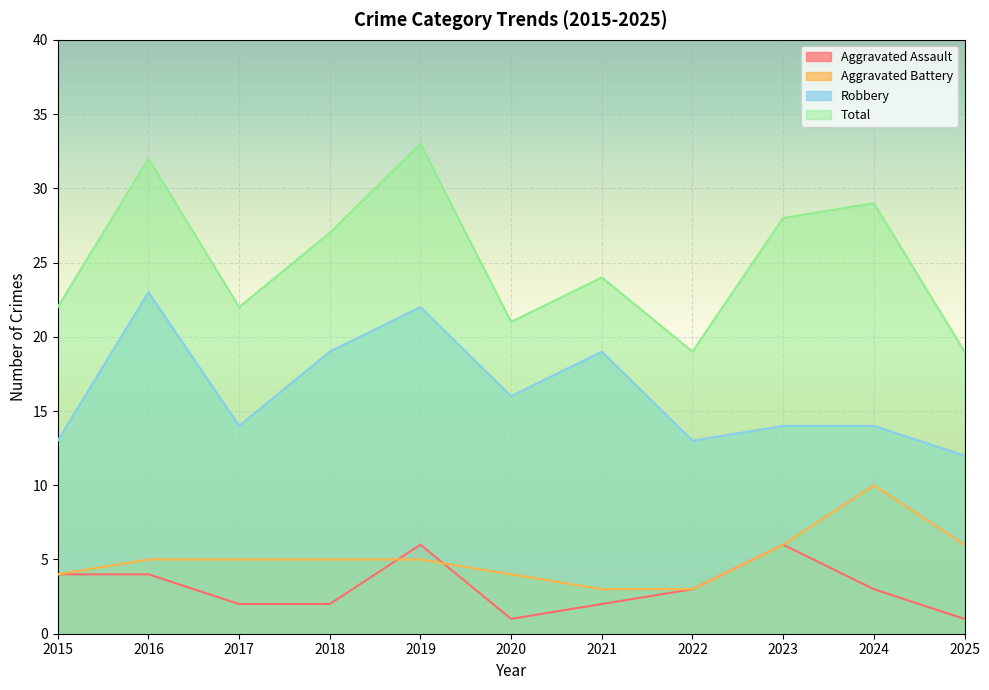

How many series are shown in this chart?

4